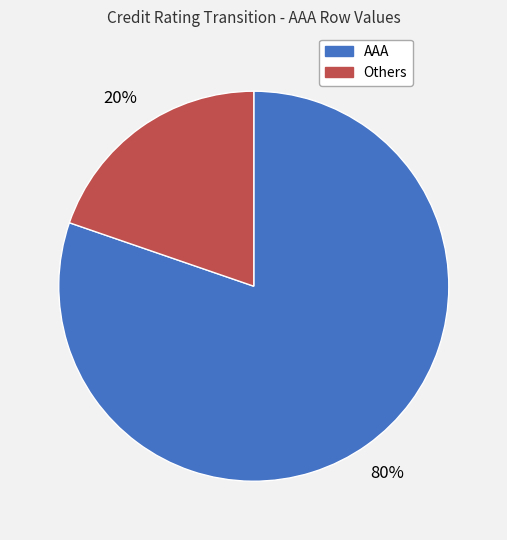

To the nearest percent, what is the average slice percentage?

50%